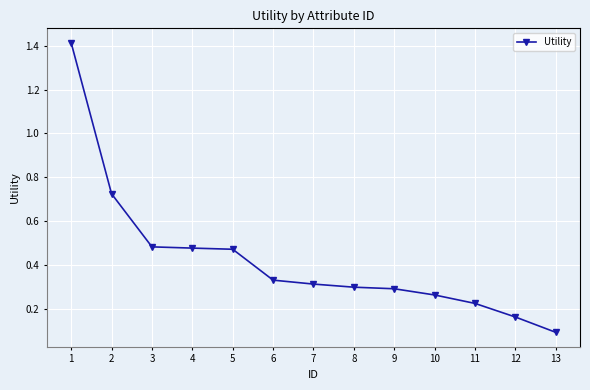

What is the sum of the values at 5 and 7?

0.8